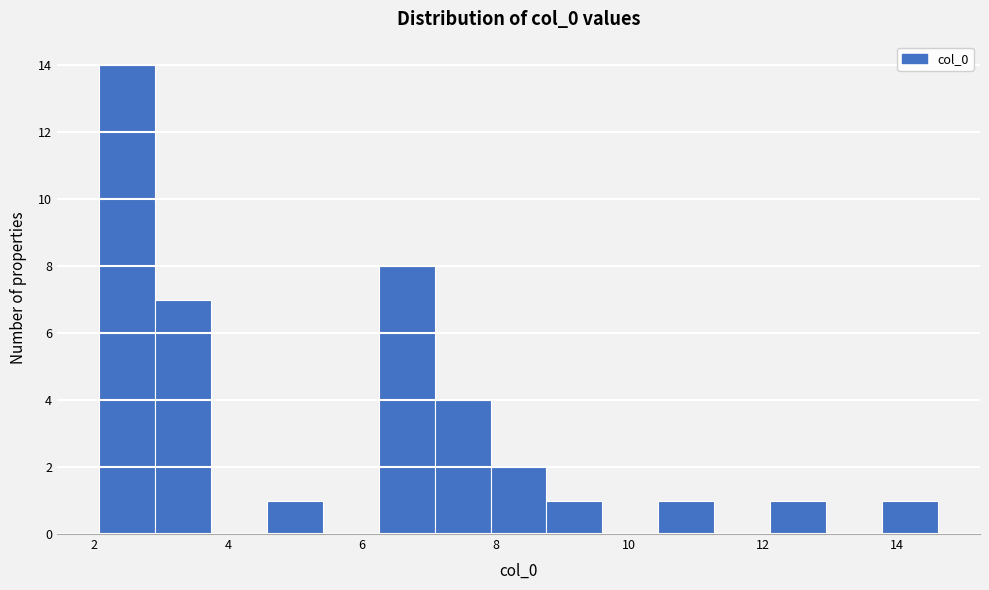

Over which range of the x-axis is the bar tallest?

2.0 to 3.0